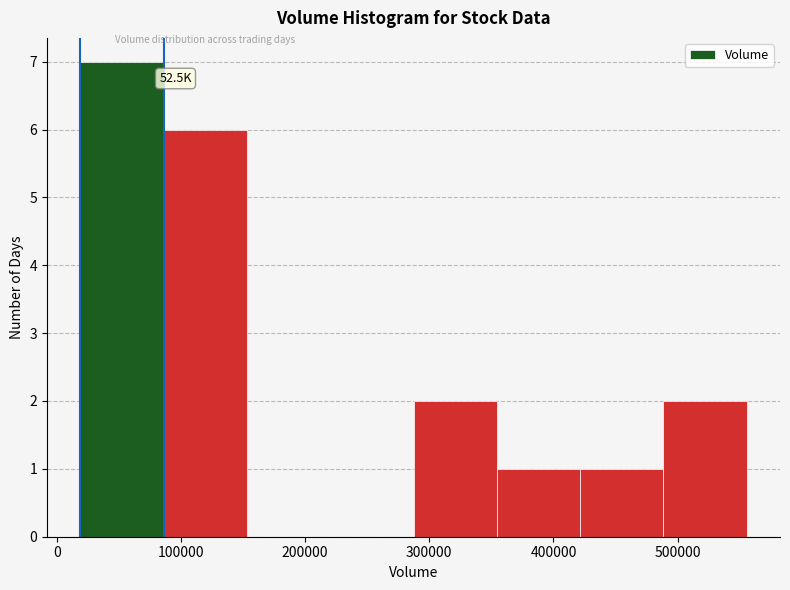

Which range on the x-axis has the tallest bar?

20000 to 90000